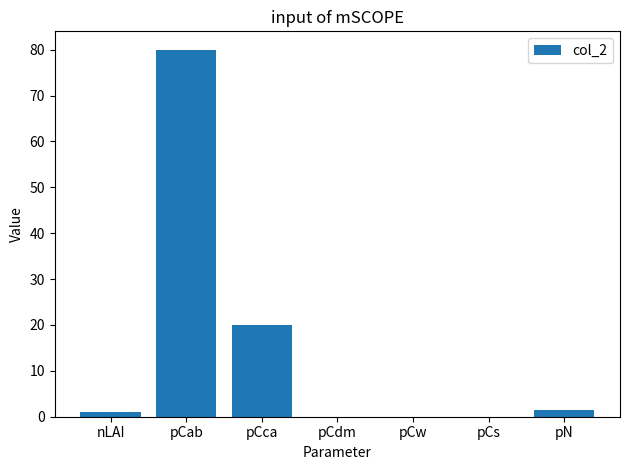

Between nLAI and pCab, which is larger?

pCab